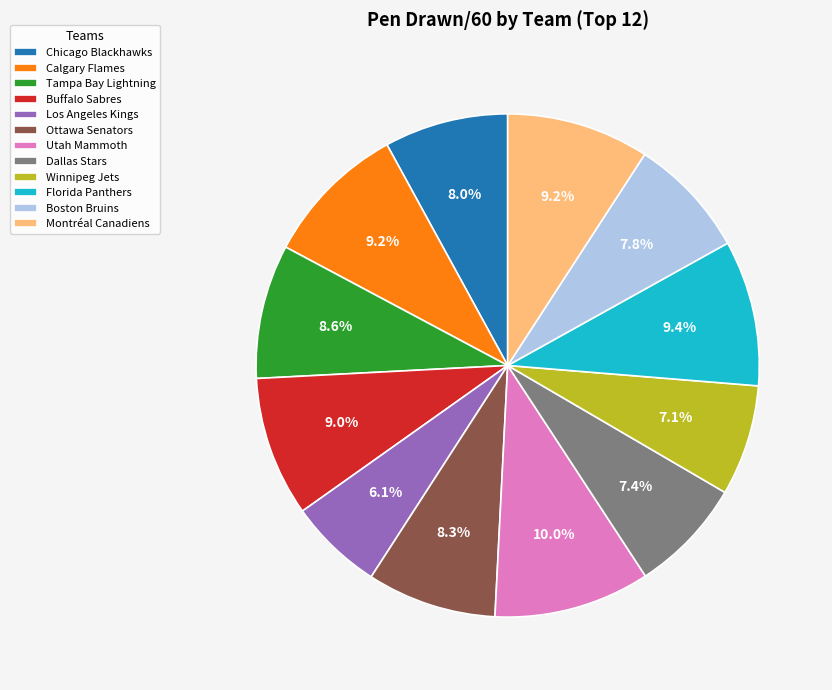

Is the sum of Chicago Blackhawks and Buffalo Sabres greater than half?

No